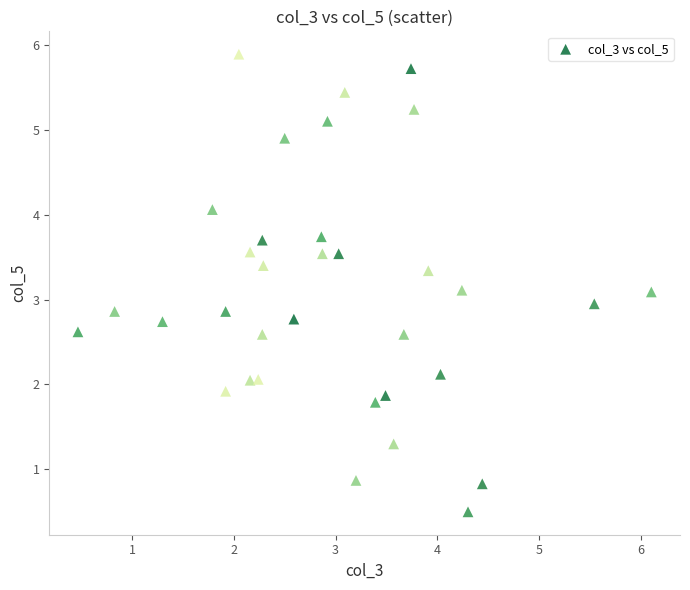

What is the range of X values (max minus min)?

5.6